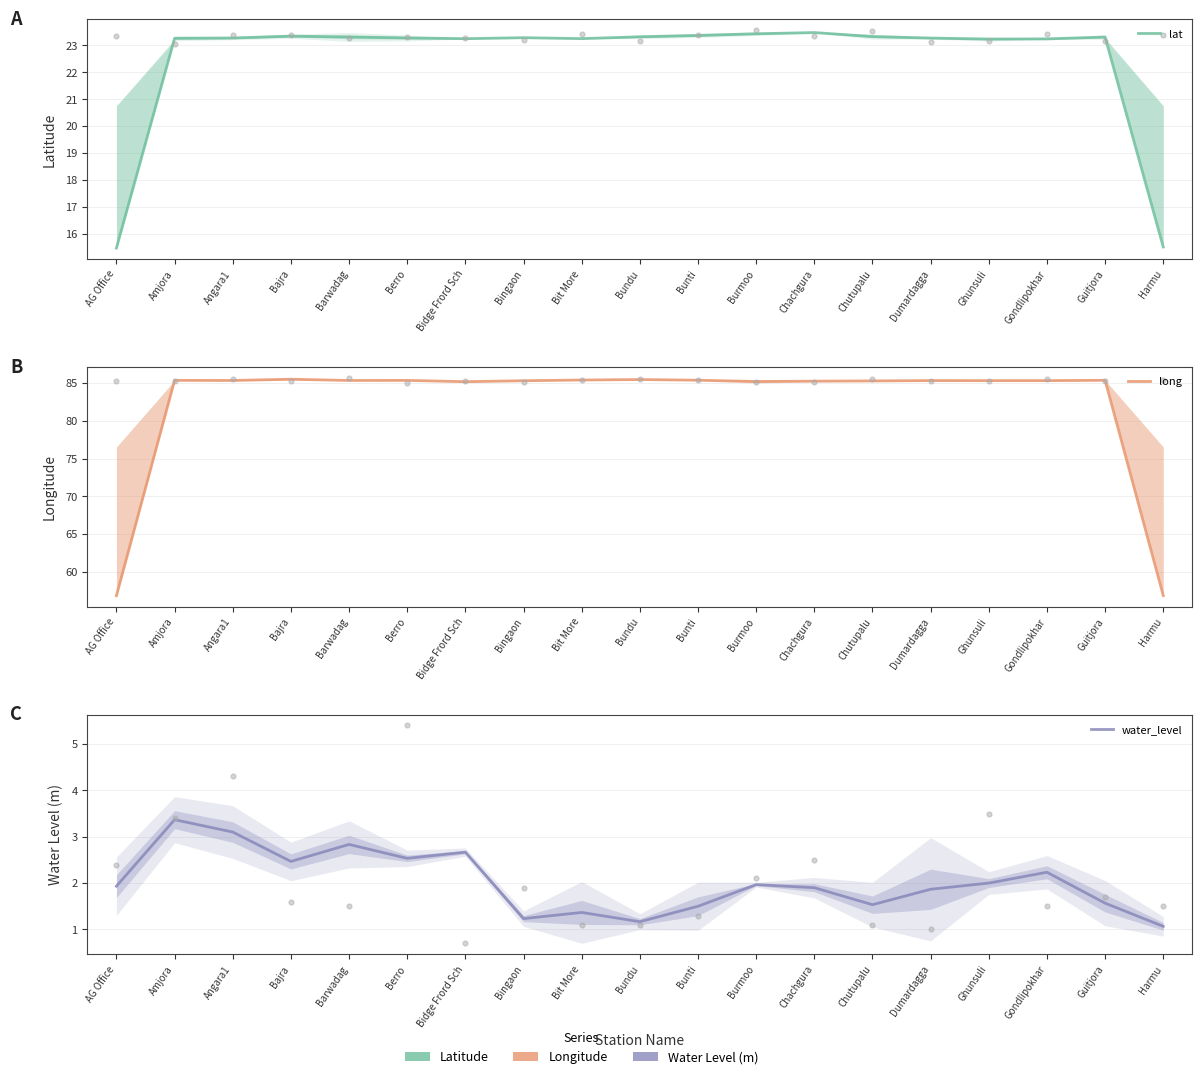

Which series contains the lowest Y value?

water_level